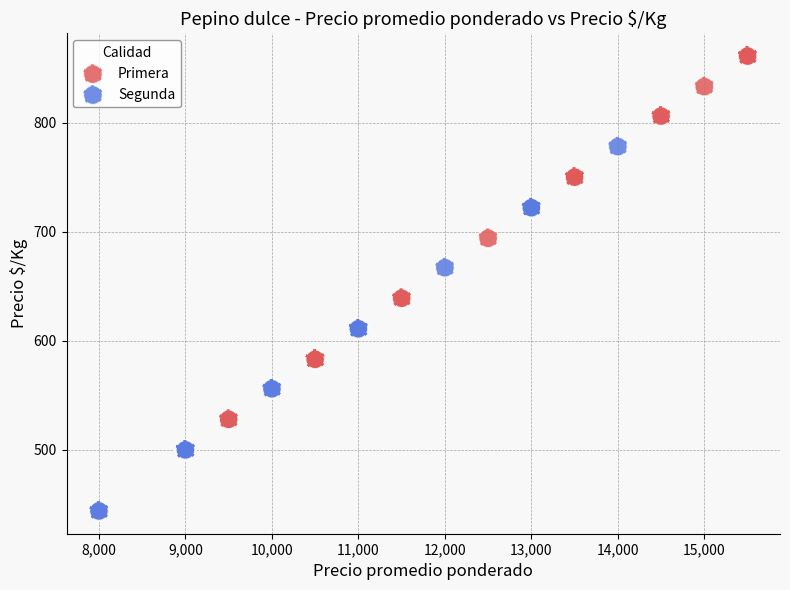

Which series contains the highest Y value?

Primera